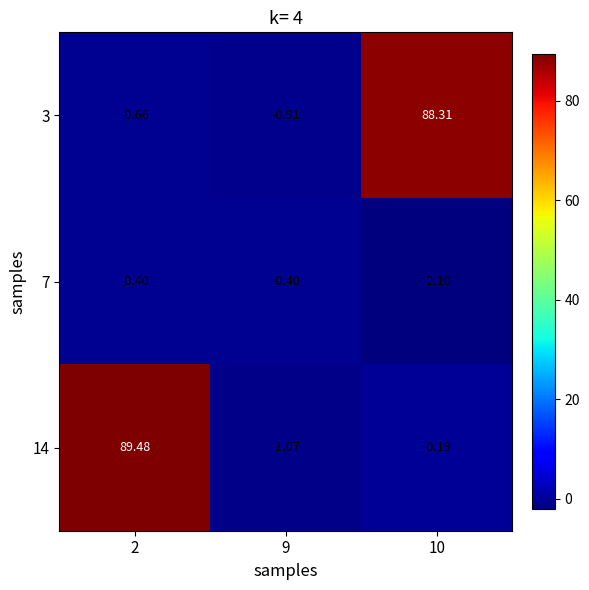

How many positive values does the 3 series have?

1